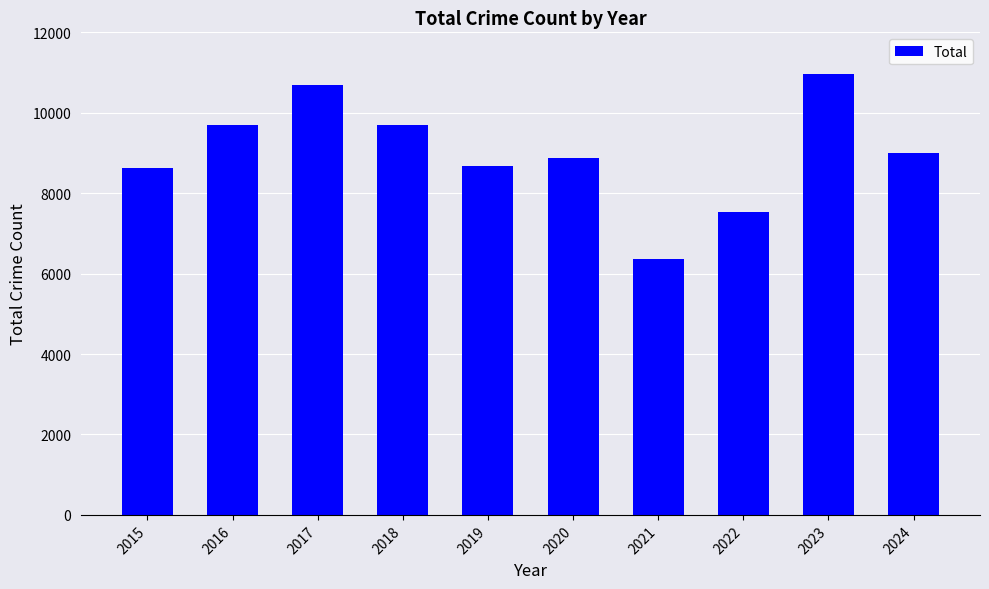

What is the ratio of the value at 2024 to the value at 2021?

1.4